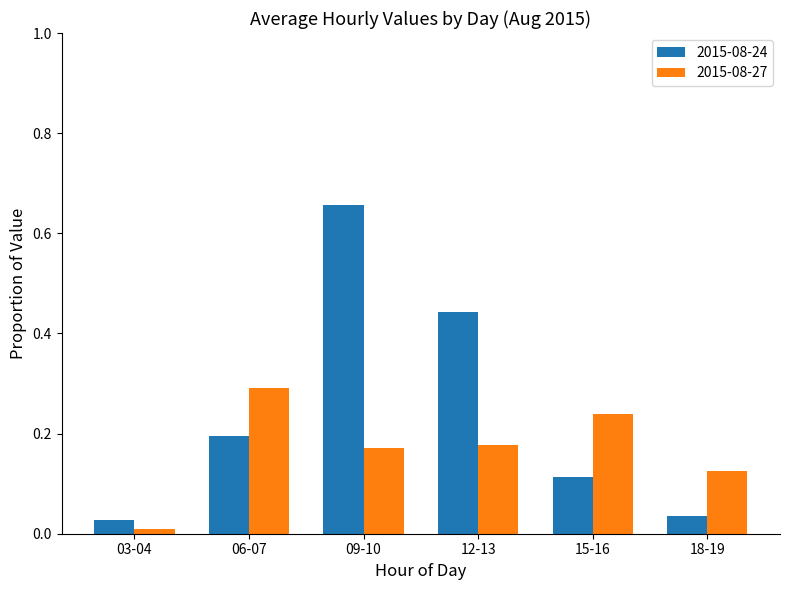

What is the difference between the maximum and minimum values in the 2015-08-24 series?

0.6